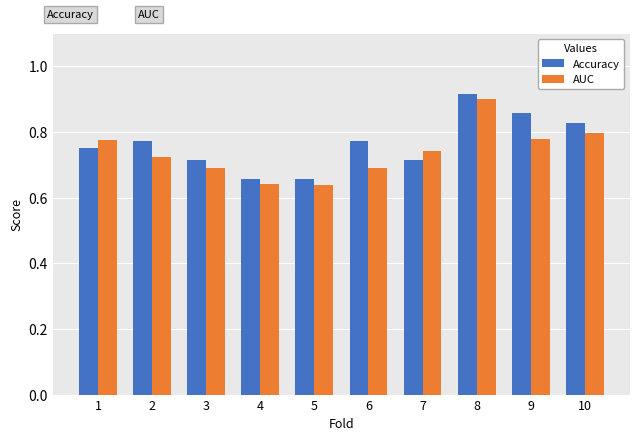

At which label does Accuracy reach its peak?

8